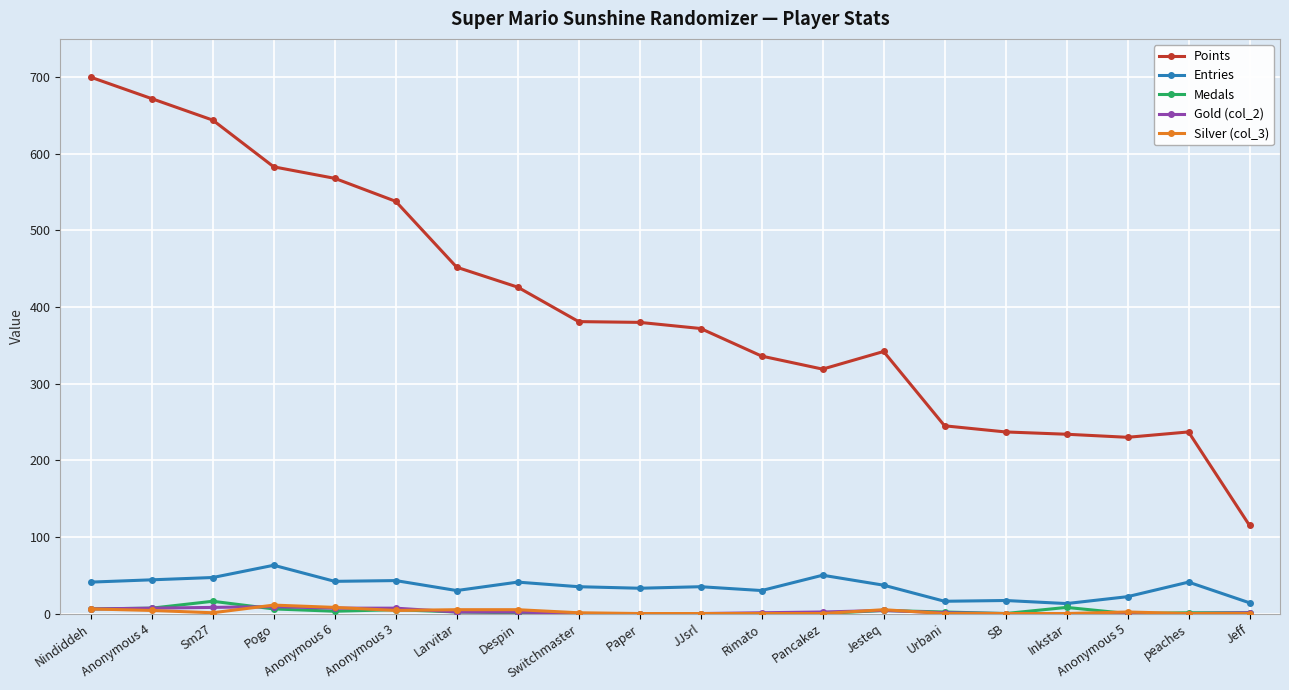

True or false: Medals has more than 0 points higher than both neighbors.

True